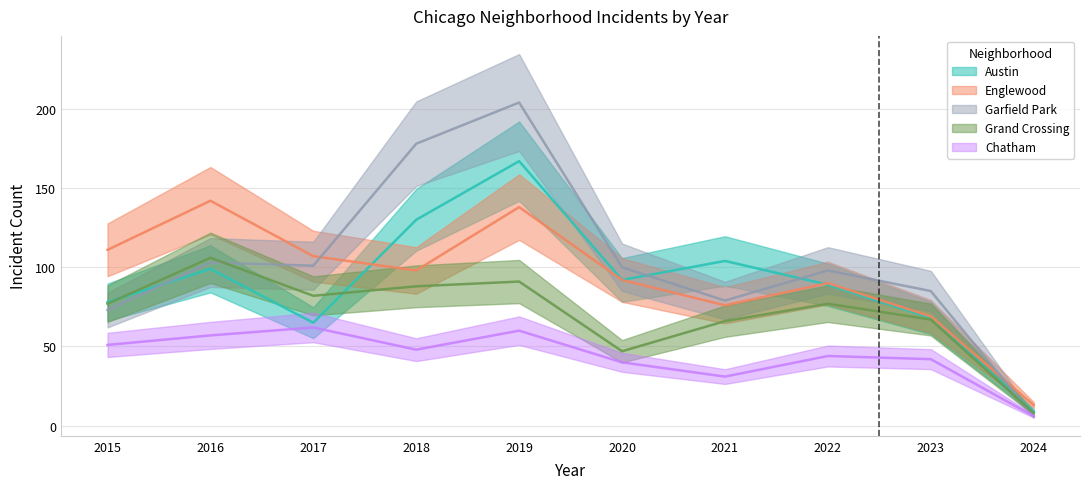

What is the smallest value displayed?

6